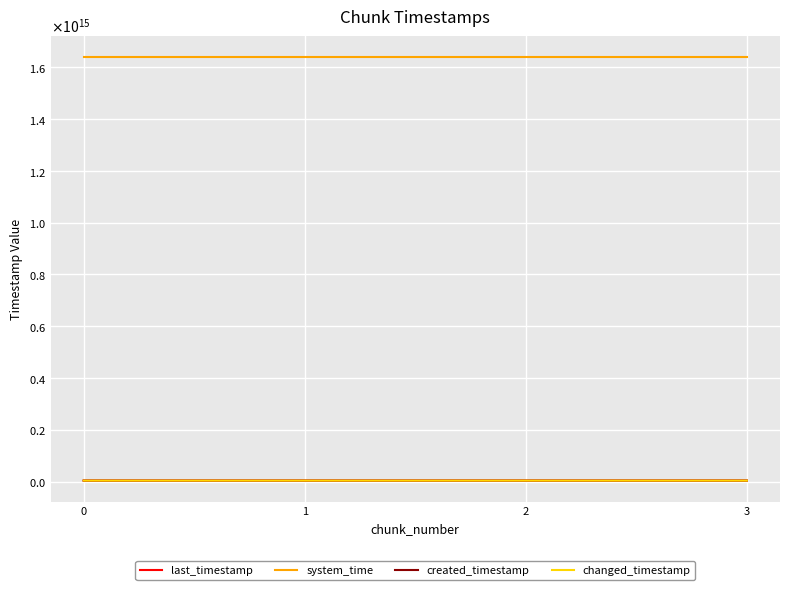

Does the chart have visible grid lines?

Yes